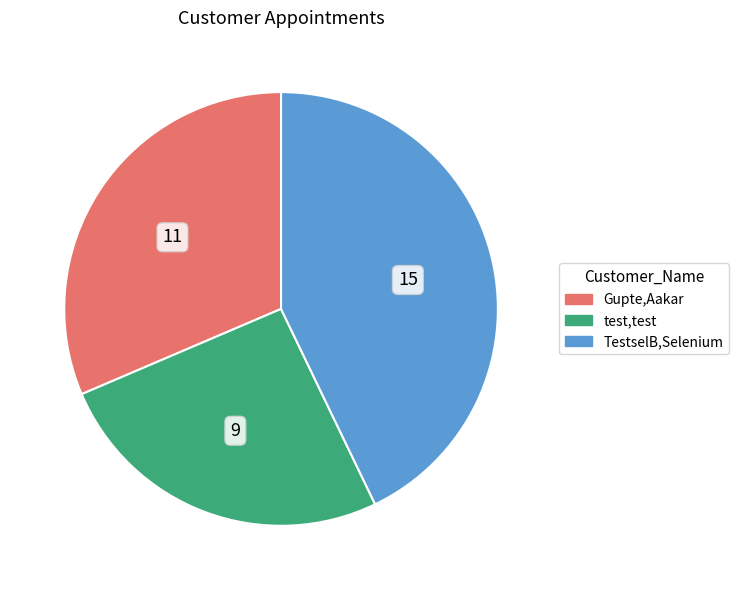

True or false: TestselB,Selenium accounts for 35% of the total.

False